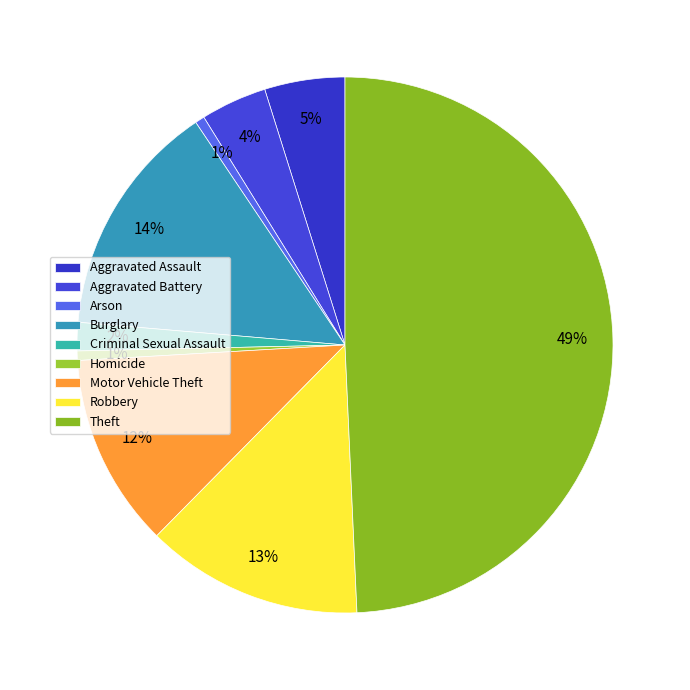

Count the number of slices in the pie.

9